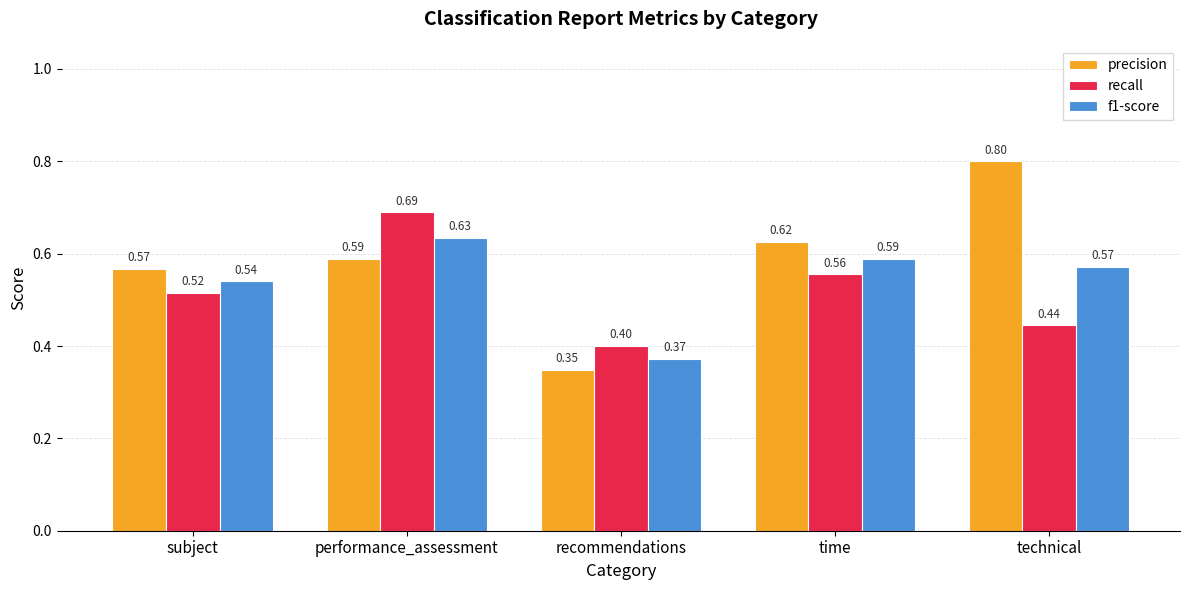

What is the sum of all recall values?

2.6